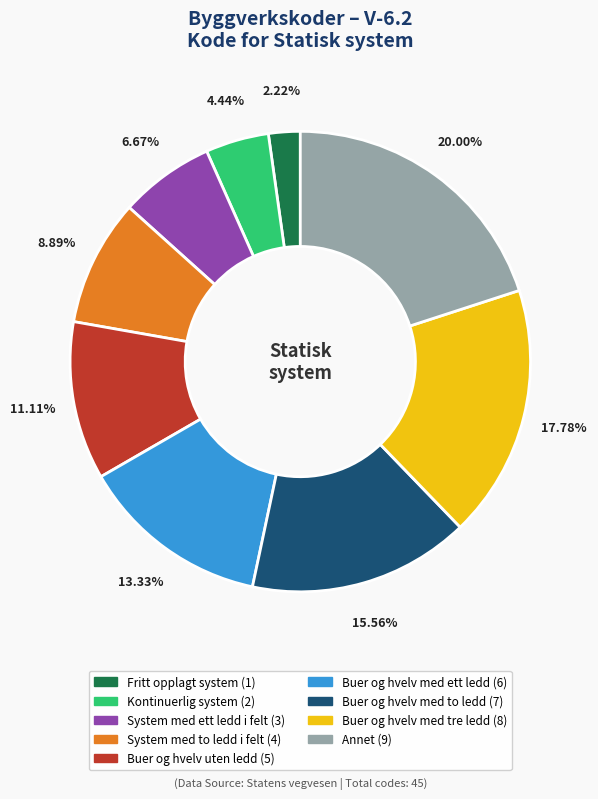

What is the ratio of the value at Fritt opplagt system to the value at Kontinuerlig system?

0.5